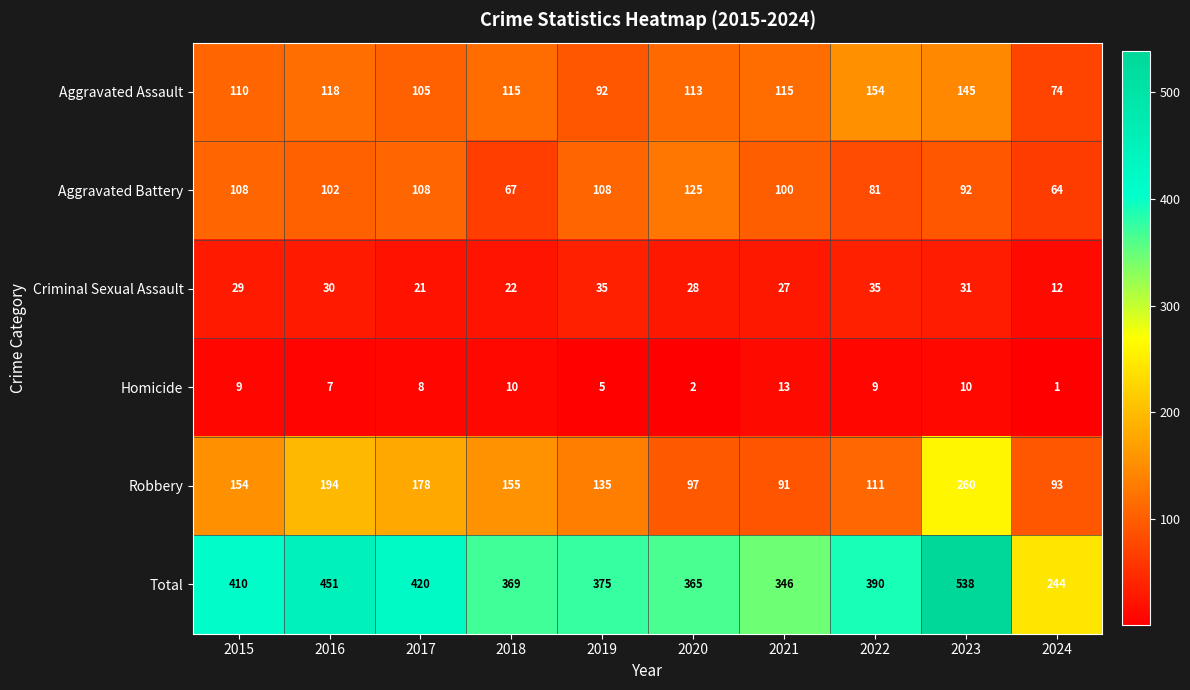

True or false: Criminal Sexual Assault has a value of 27 at 2021.

True